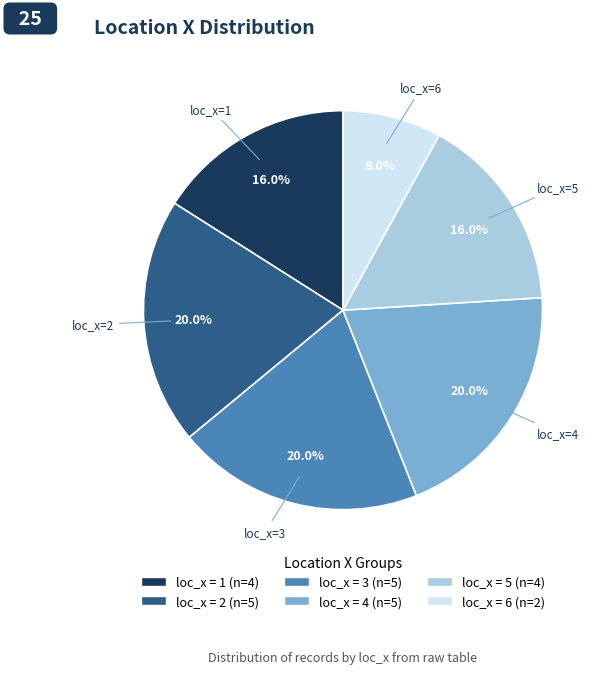

Is there a majority slice in this chart?

No